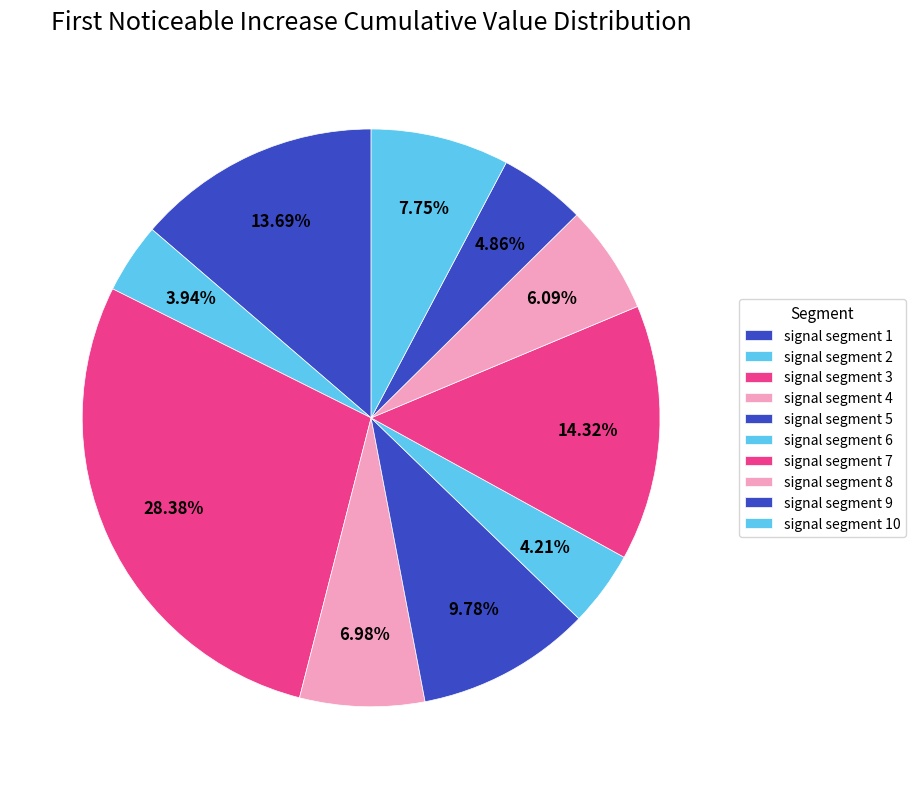

To the nearest percent, what is the average slice percentage?

10%